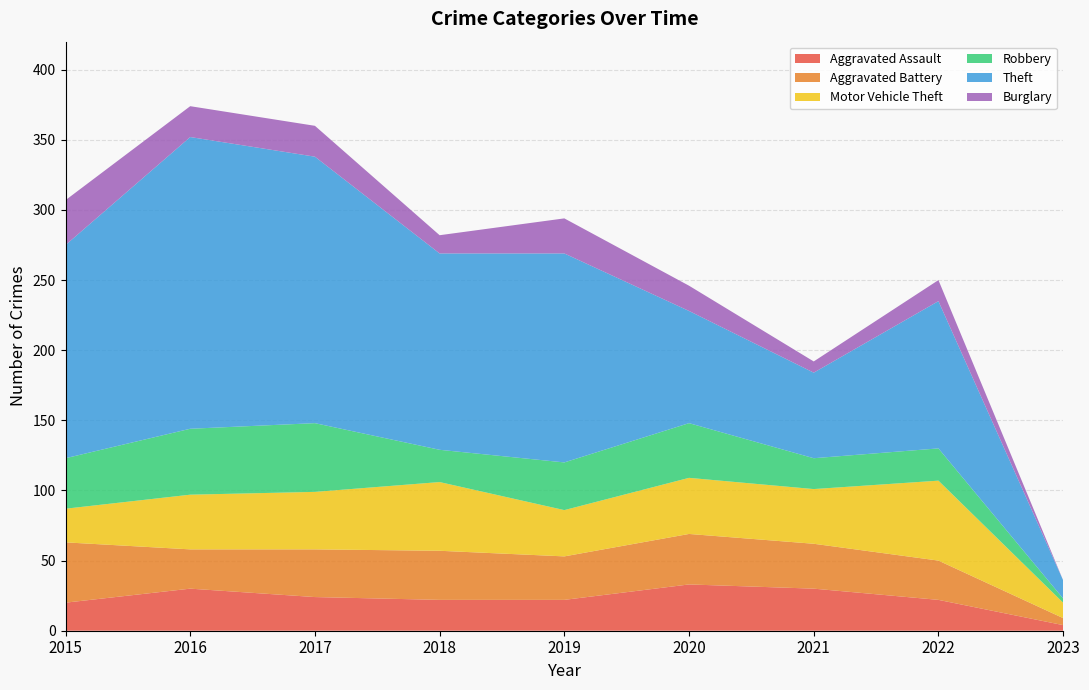

Reading left to right, what are all the values shown in this chart?

Aggravated Assault: 2015=20	2016=30	2017=24	2018=22	2019=22	2020=33	2021=30	2022=22	2023=4
Aggravated Battery: 2015=43	2016=28	2017=34	2018=35	2019=31	2020=36	2021=32	2022=28	2023=5
Motor Vehicle Theft: 2015=24	2016=39	2017=41	2018=49	2019=33	2020=40	2021=39	2022=57	2023=11
Robbery: 2015=36	2016=47	2017=49	2018=23	2019=34	2020=39	2021=22	2022=23	2023=3
Theft: 2015=152	2016=208	2017=190	2018=140	2019=149	2020=80	2021=61	2022=105	2023=13
Burglary: 2015=32	2016=22	2017=22	2018=13	2019=25	2020=18	2021=8	2022=15	2023=0